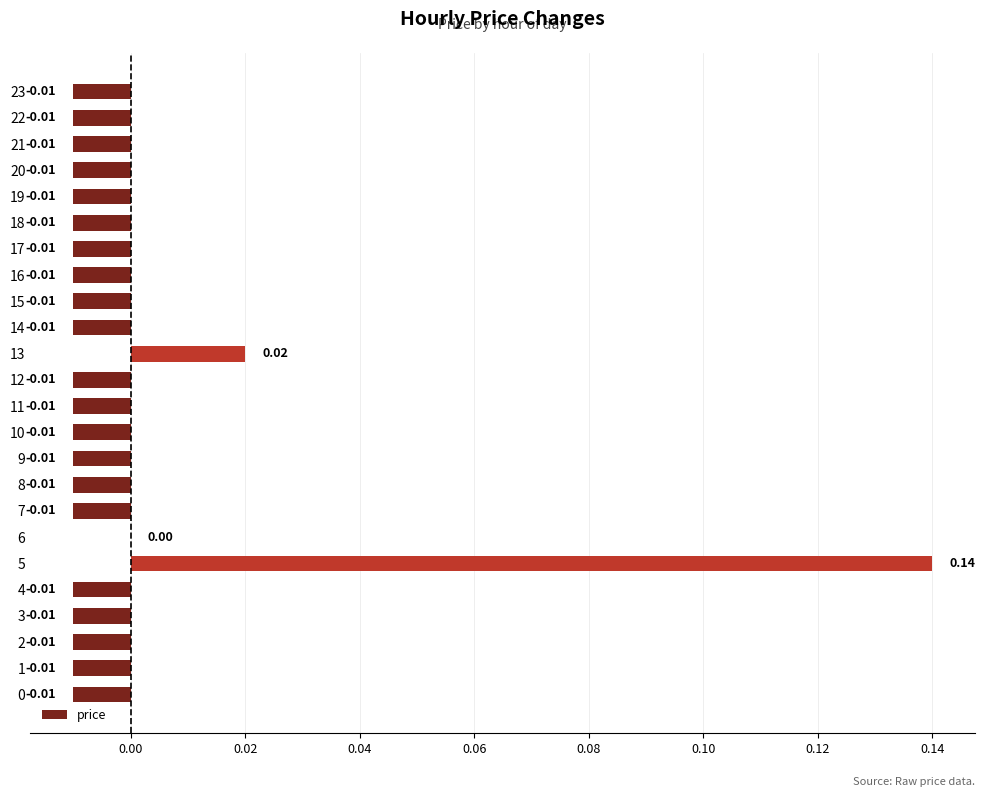

Between 13 and 6, which is larger?

13